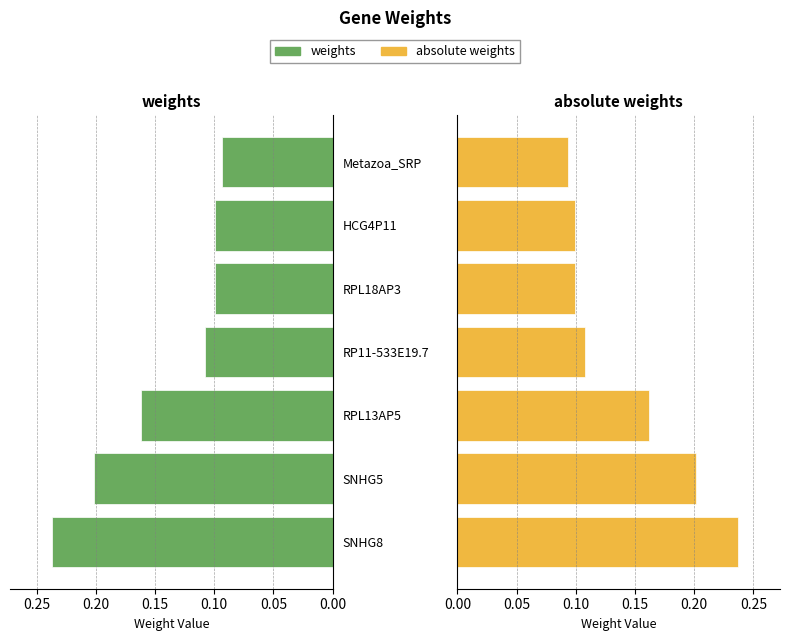

How many bars are there in total?

14